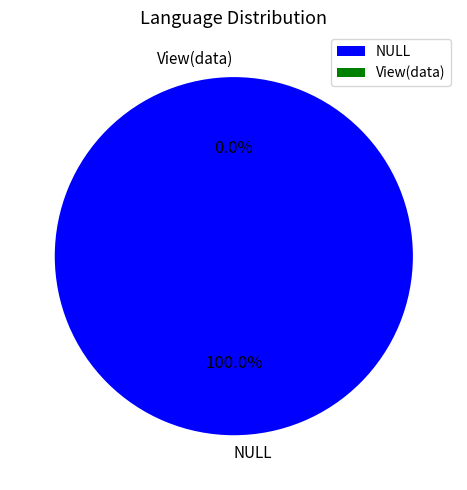

To the nearest percent, what is the difference between the NULL and View(data) slice percentages?

100%